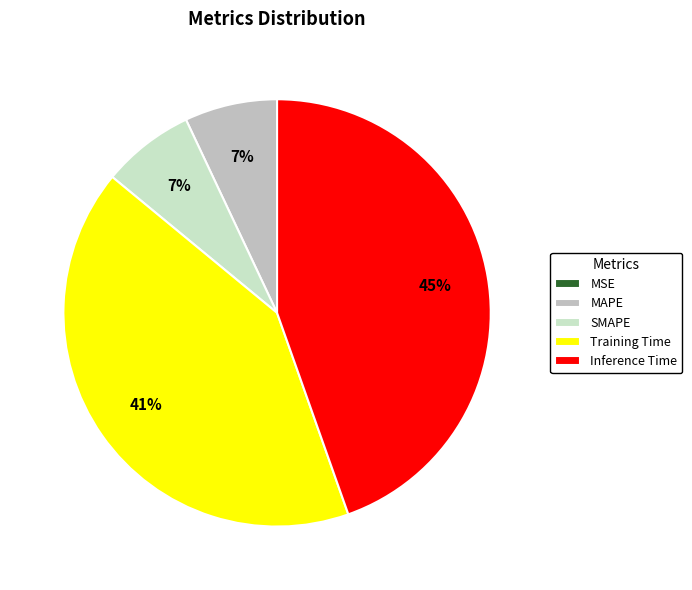

Which category has the biggest portion of the pie?

Inference Time